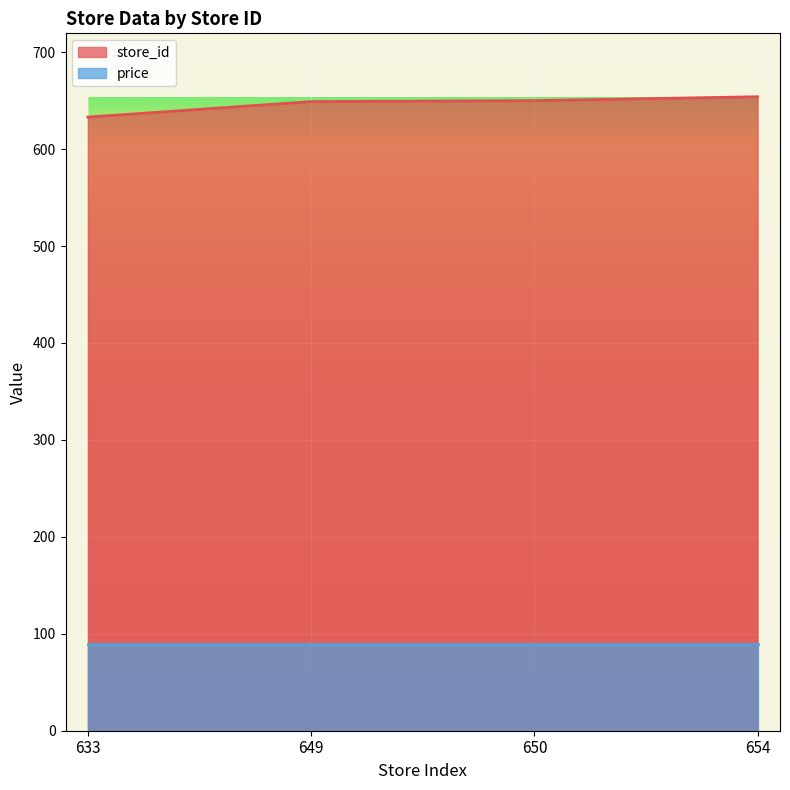

Reading right to left, extract all data points from this chart.

654	650	649	633